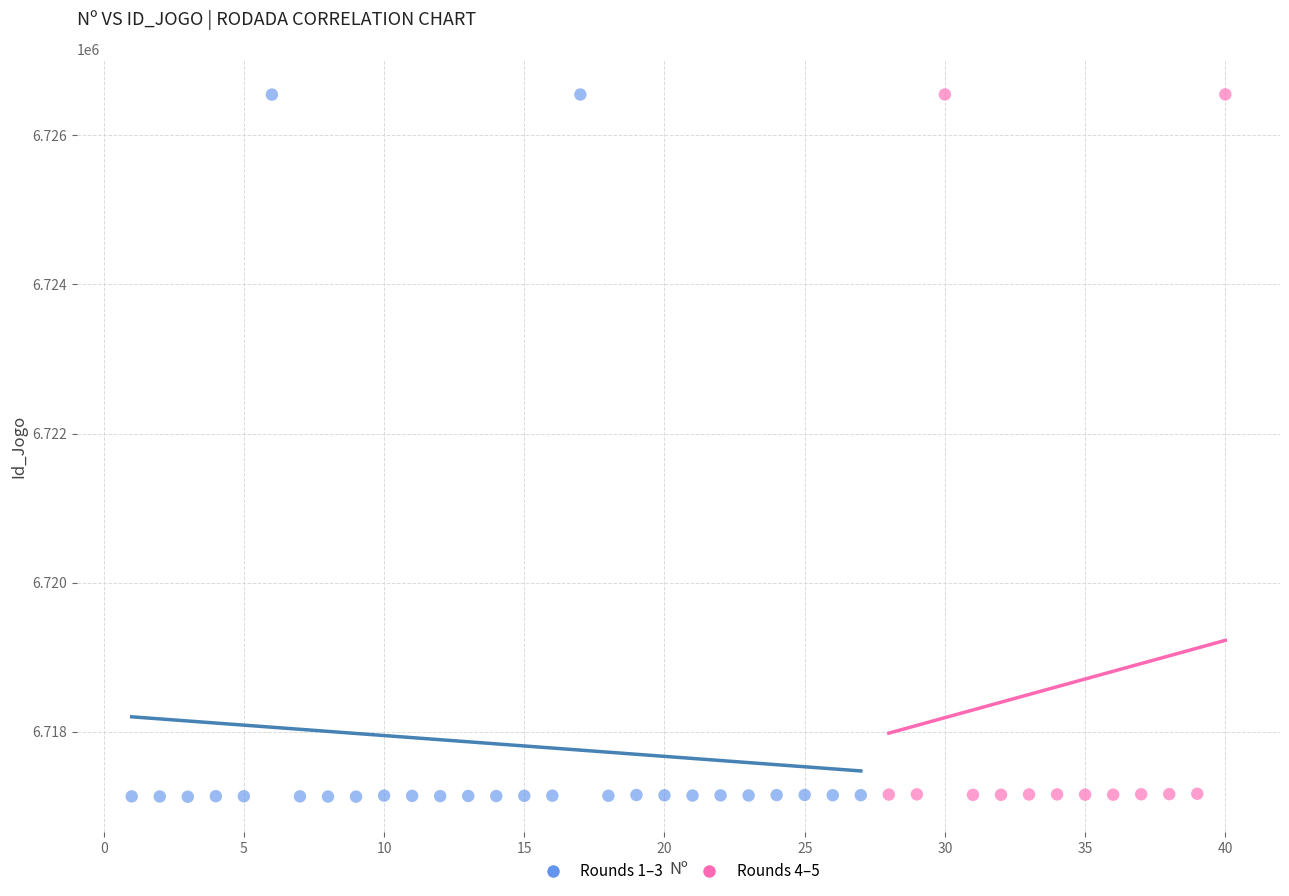

What are all the series names shown in the legend?

Rounds 1–3, Rounds 4–5